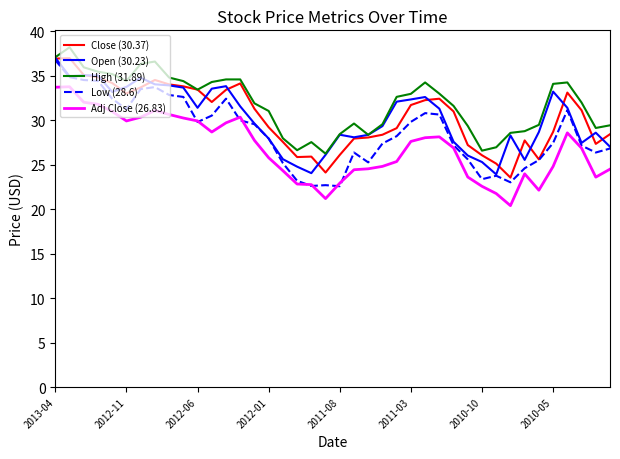

What is the smallest value displayed?

20.4